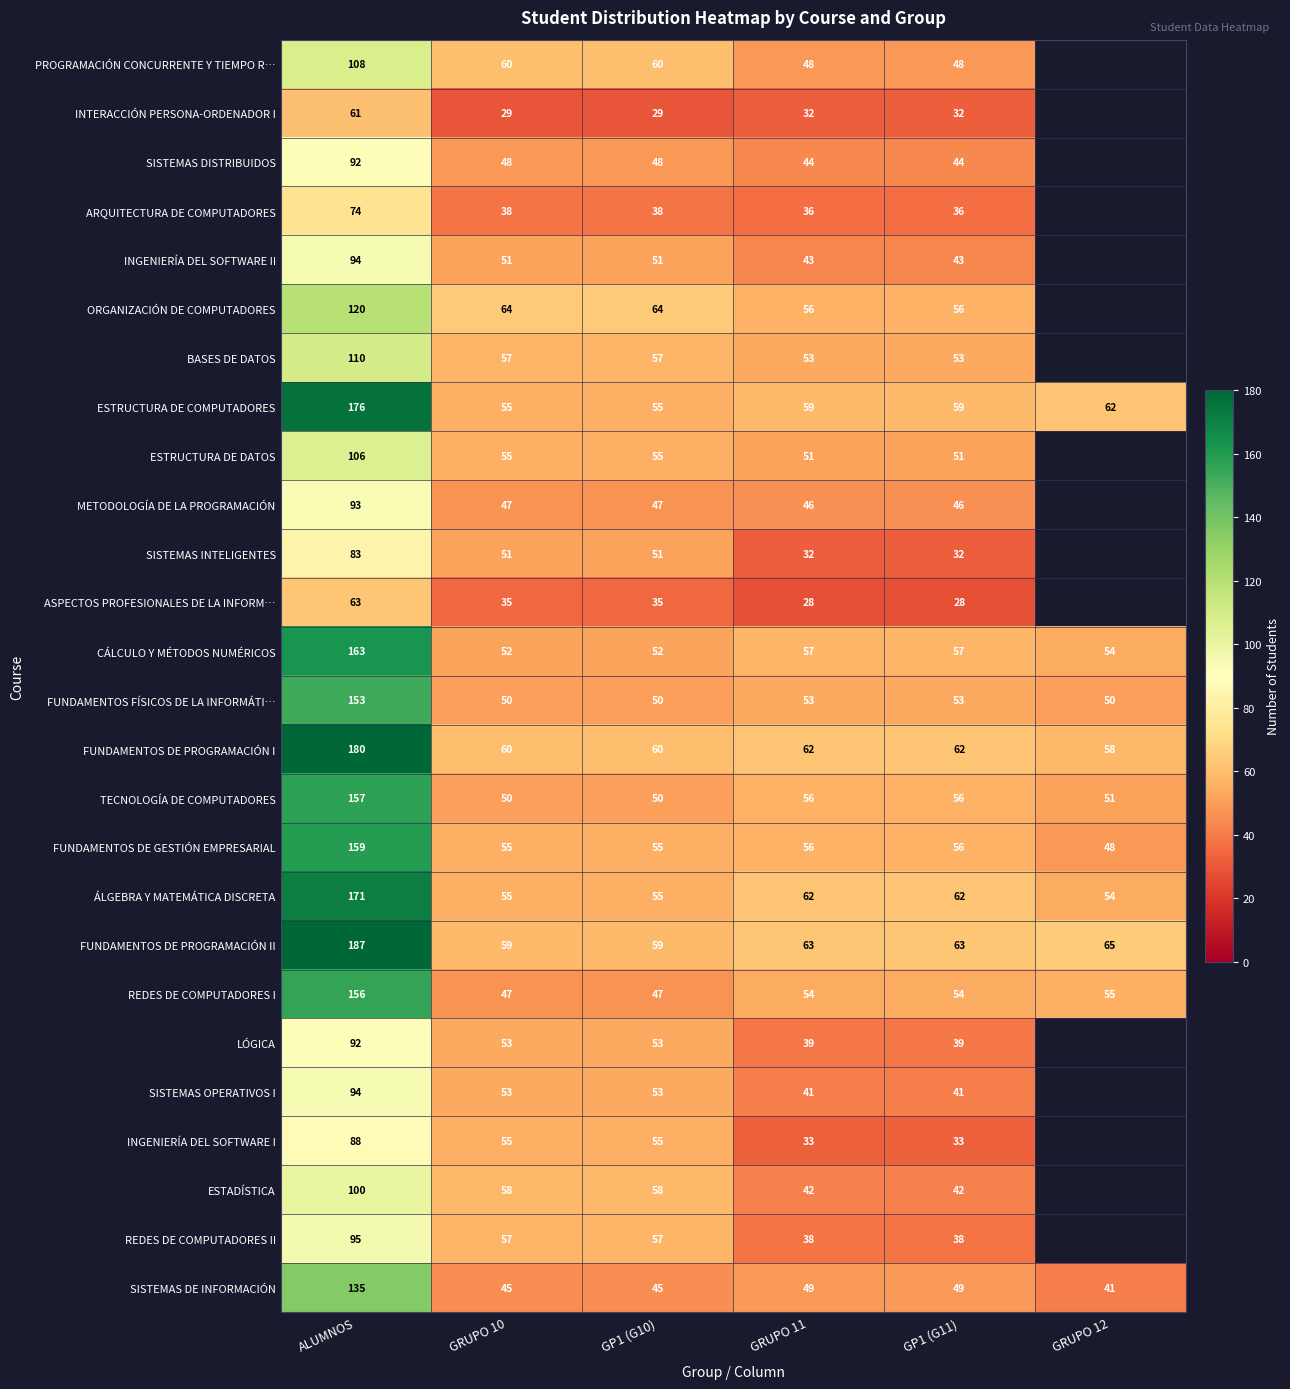

What is the highest value of the FUNDAMENTOS DE PROGRAMACIÓN I series?

180